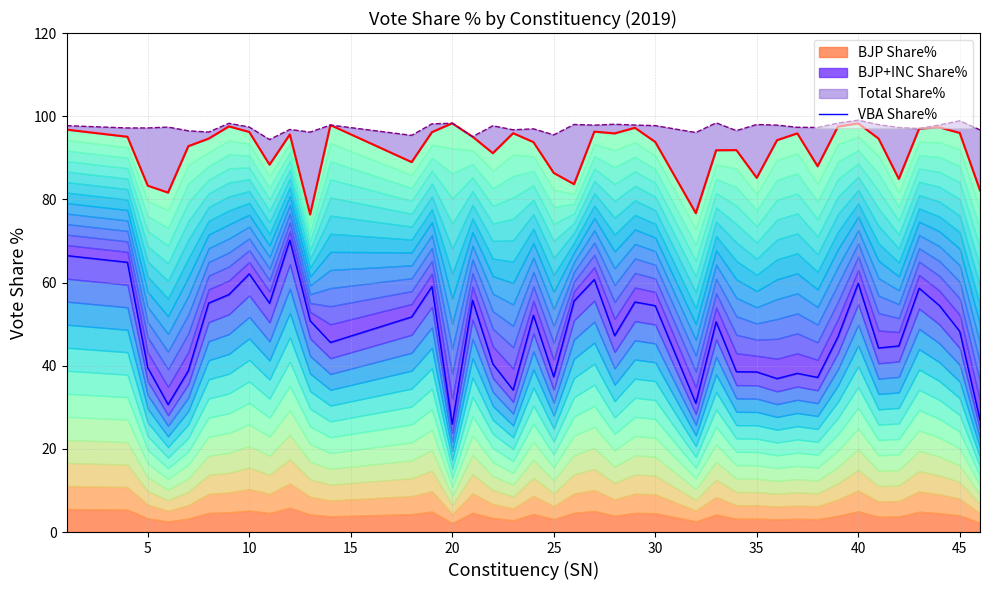

In BJP Share%, how many points are higher than both neighbors (excluding endpoints)?

11